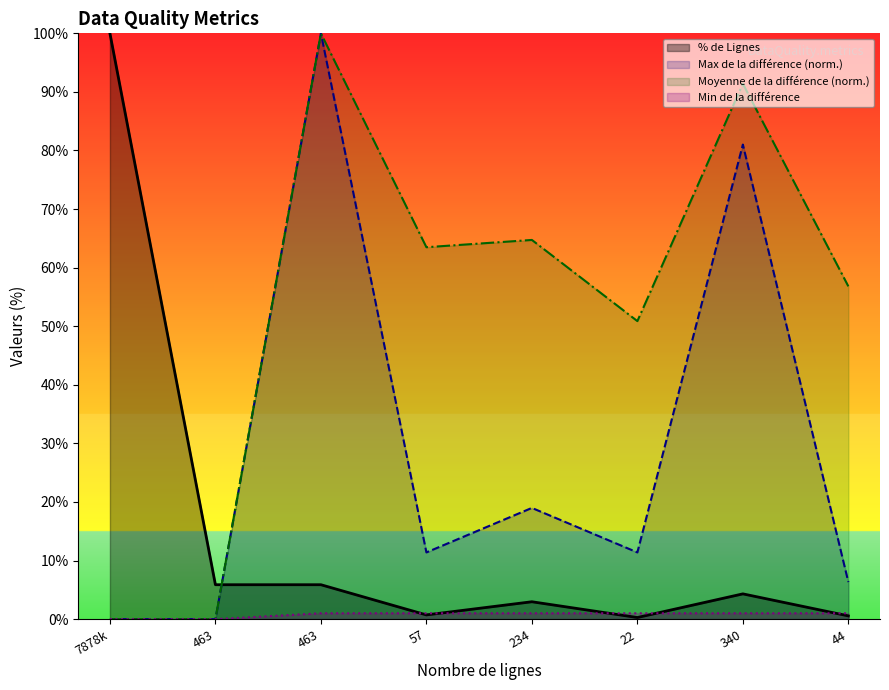

What is the difference between the highest and lowest values at 57?

62.8